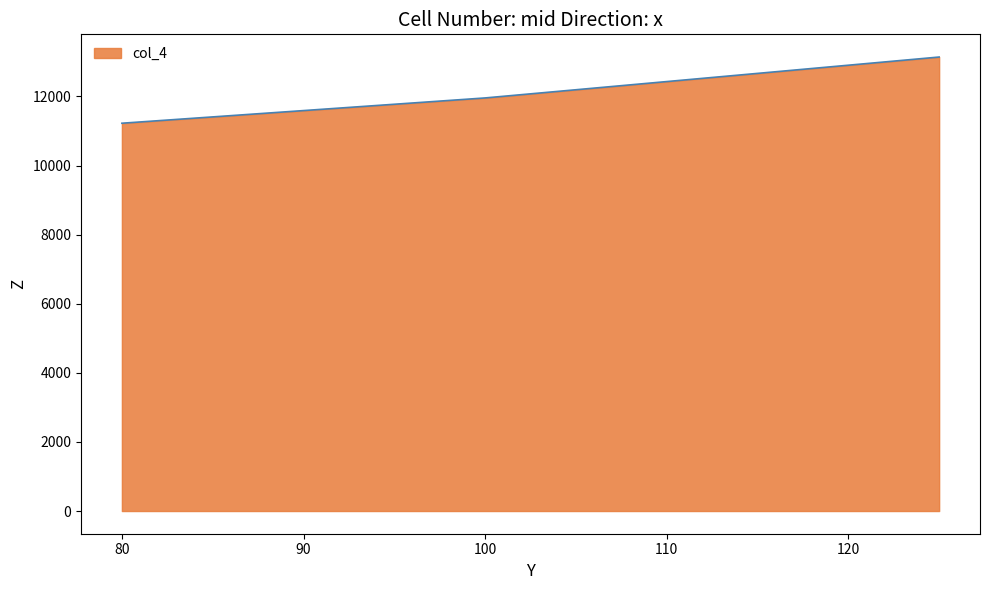

What is the greatest value displayed?

13140